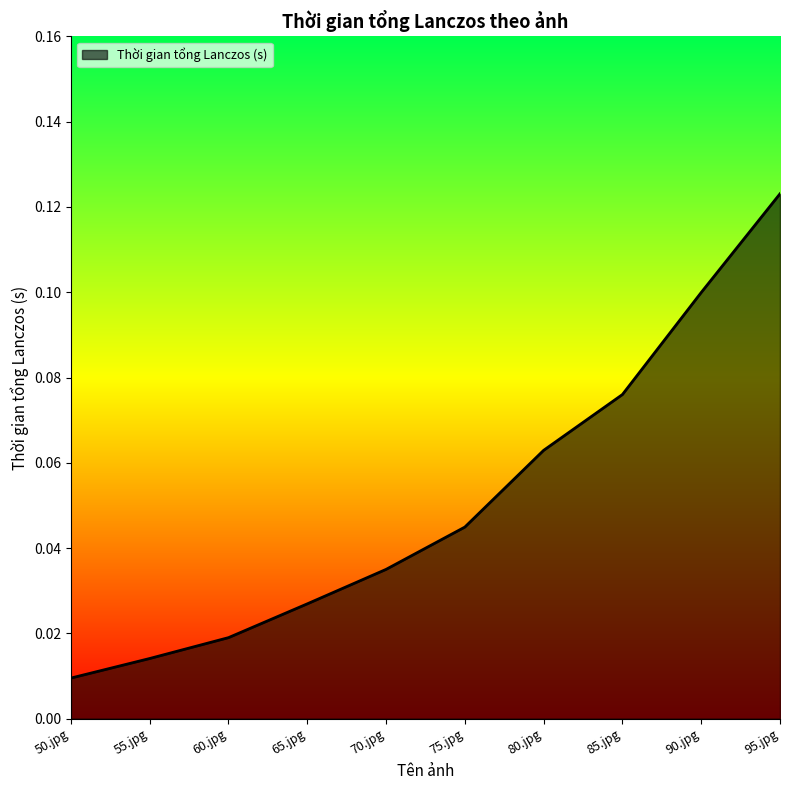

Rank the categories by value from highest to lowest.

95.jpg, 90.jpg, 85.jpg, 80.jpg, 75.jpg, 70.jpg, 65.jpg, 60.jpg, 55.jpg, 50.jpg